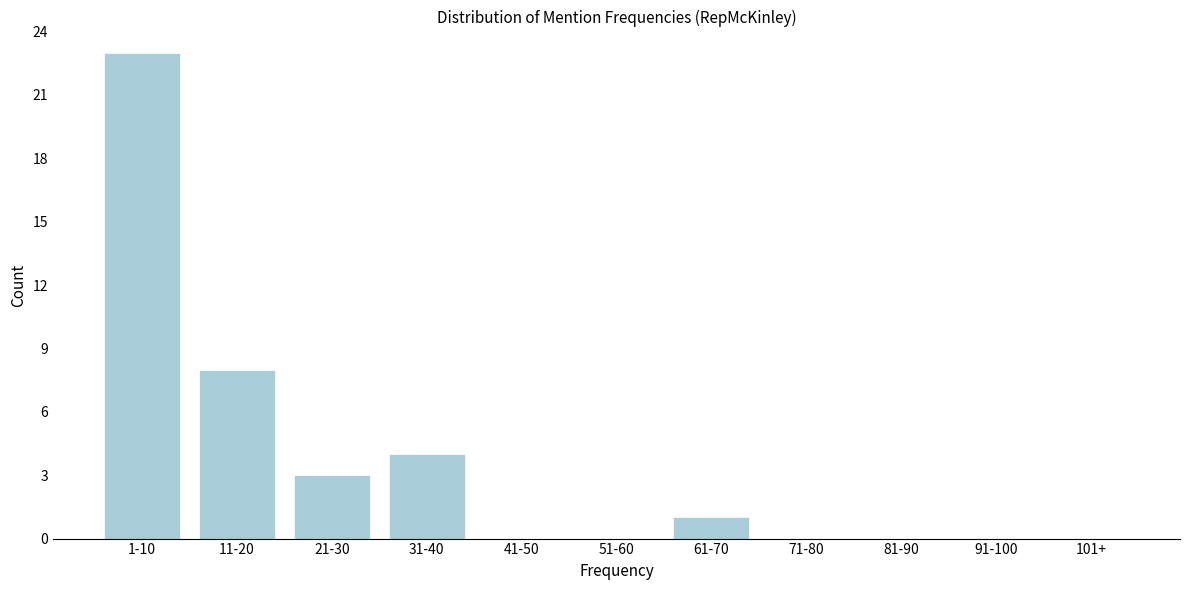

Reading left to right, extract all data points from this chart.

1-10=23	11-20=8	21-30=3	31-40=4	41-50=0	51-60=0	61-70=1	71-80=0	81-90=0	91-100=0	101+=0